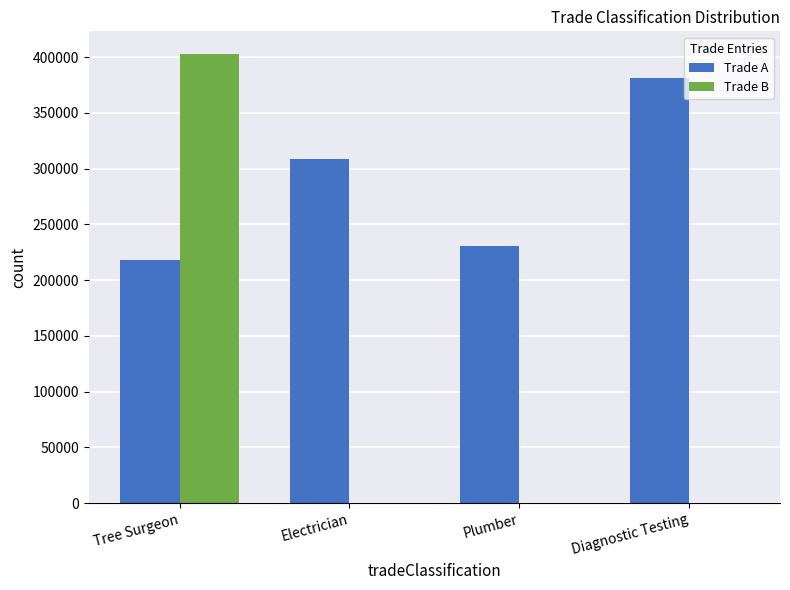

How many data points in Trade B are above 0?

1